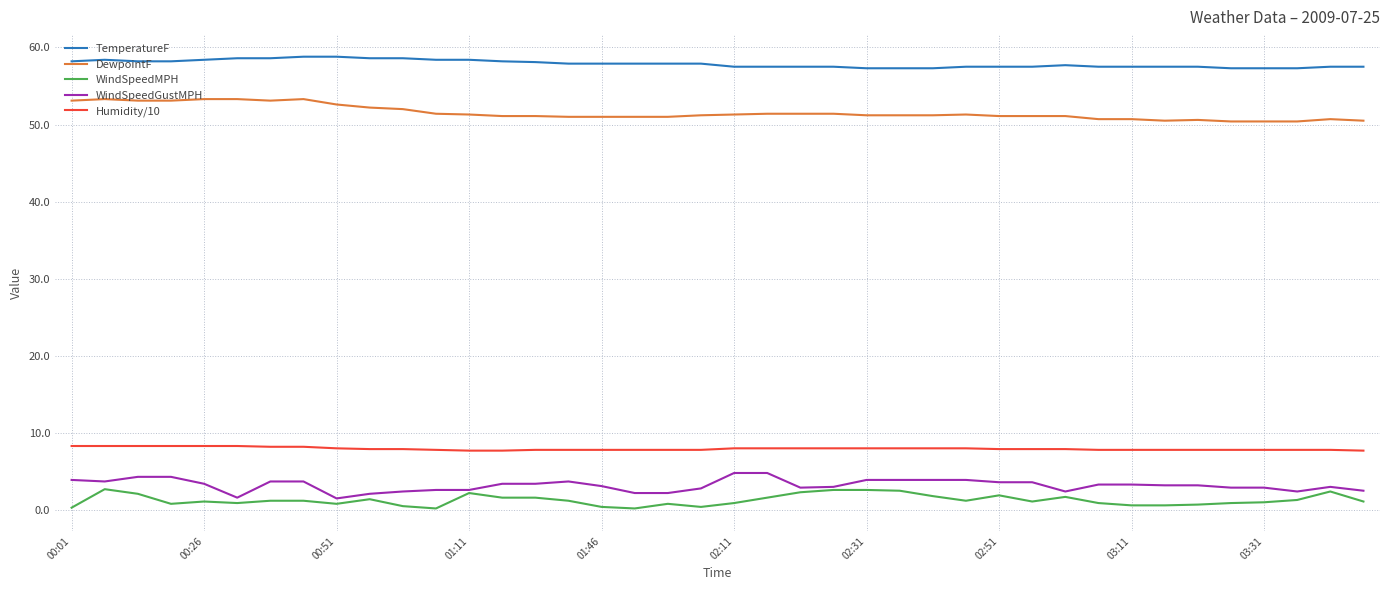

What is the maximum value shown in the chart?

58.8